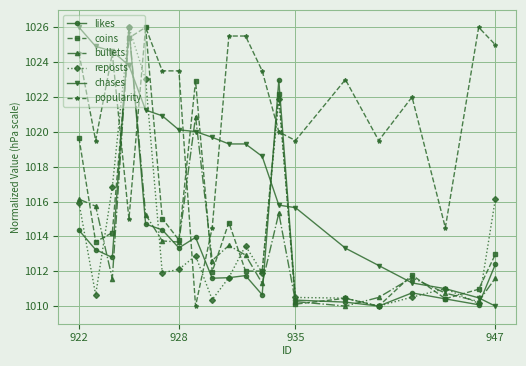

Which series ends up on top after the final intersection of reposts and popularity?

popularity